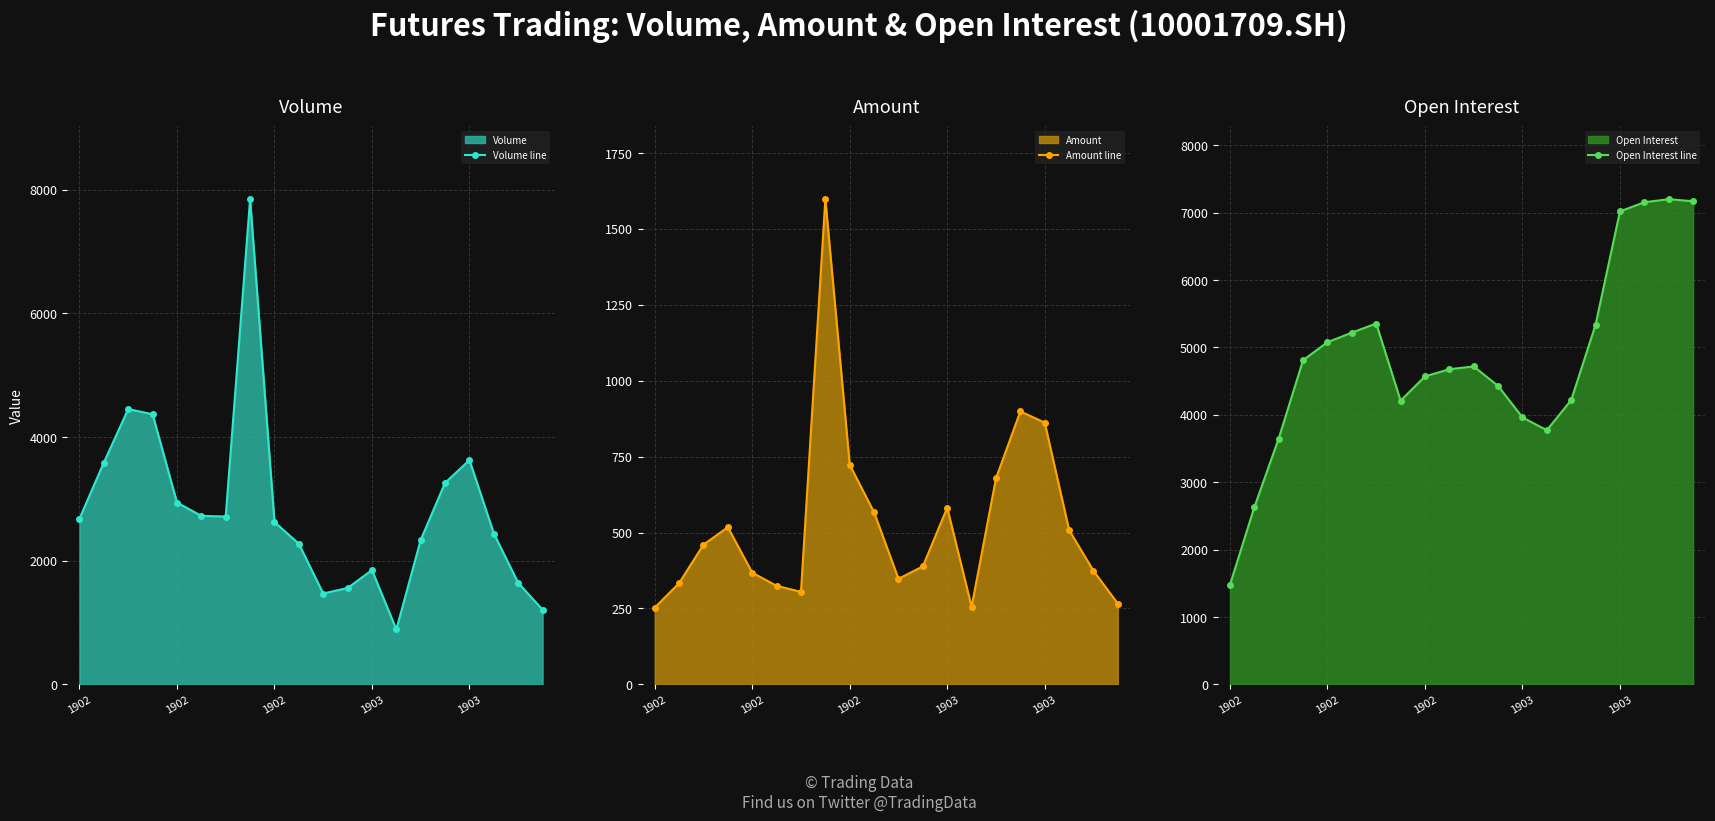

True or false: Volume line and Amount line cross at least once.

False